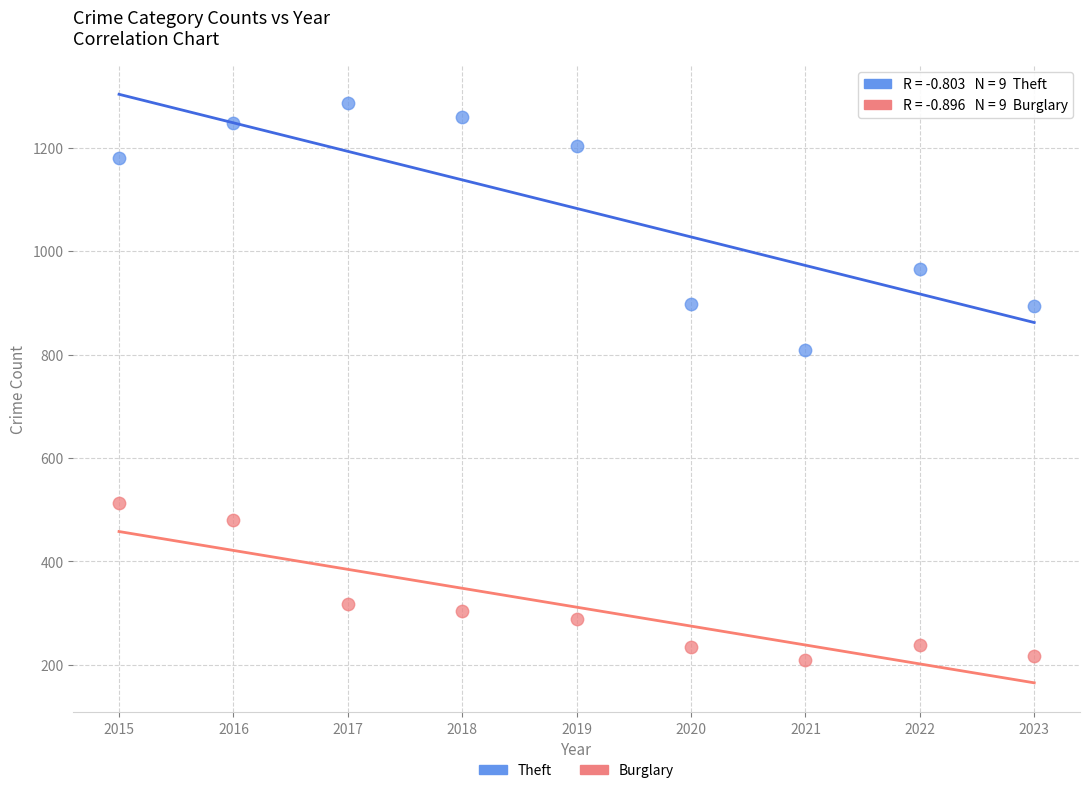

Across all data points, what is the range of Y values (max minus min)?

1078